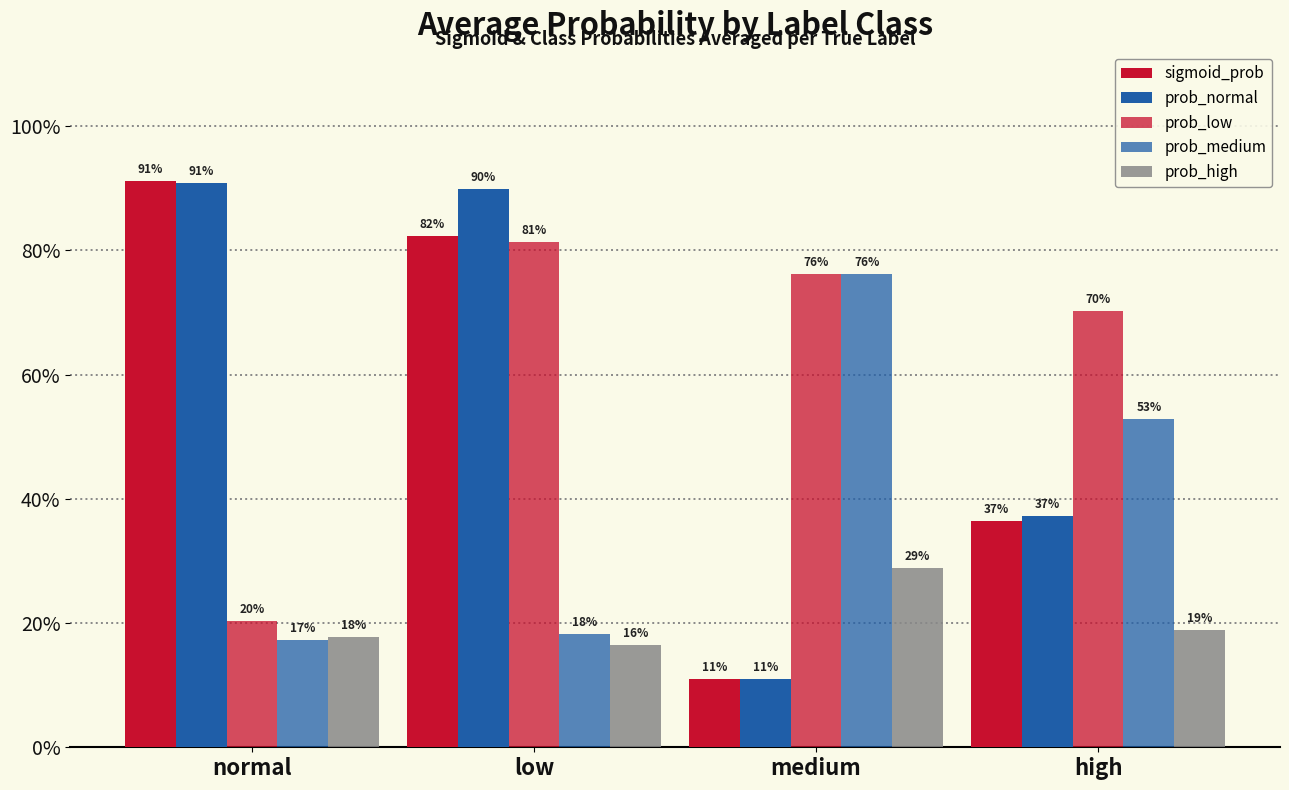

Does the chart contain stacked bars?

No